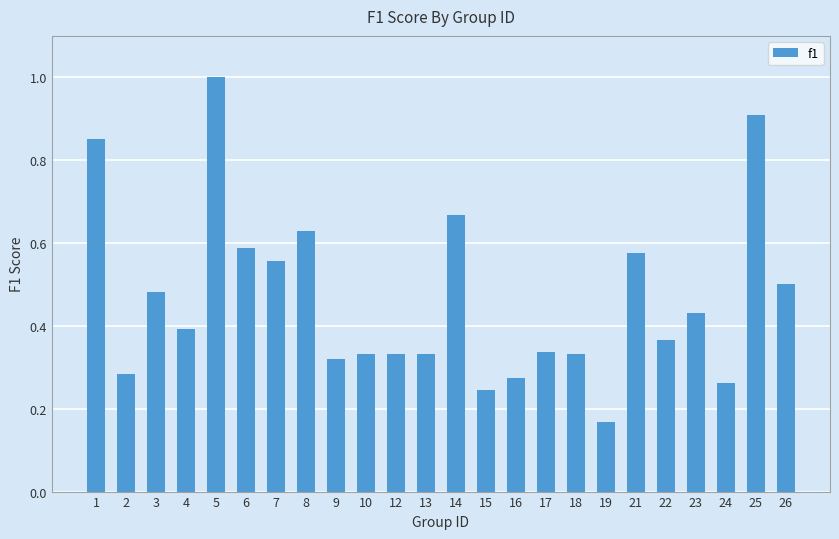

At which label is the value closest to 0?

19